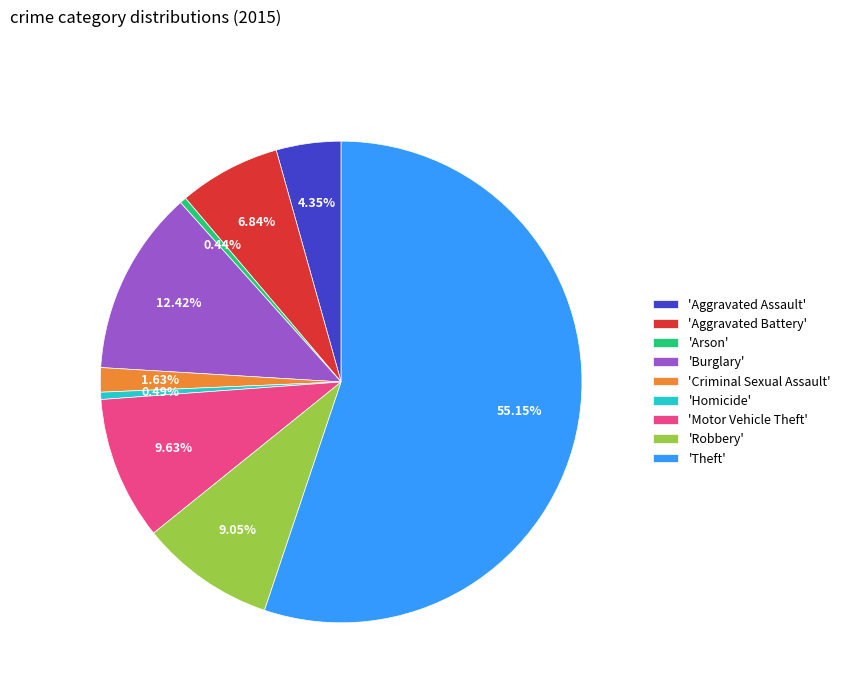

How many segments does this pie chart have?

9